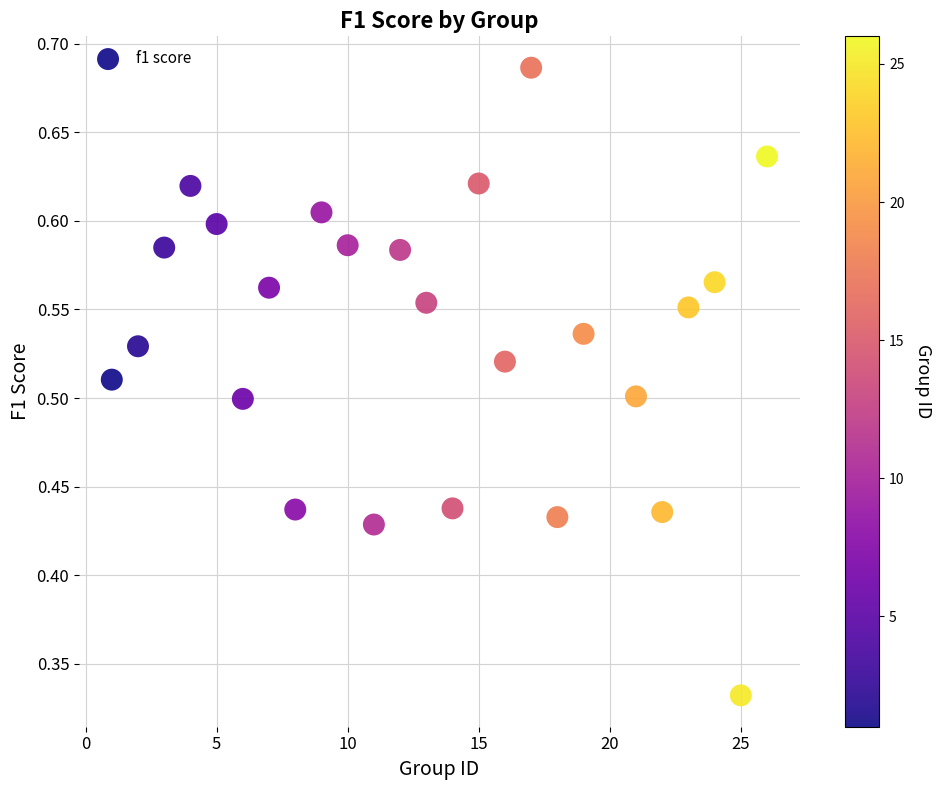

What is the range of X values (max minus min)?

25.0